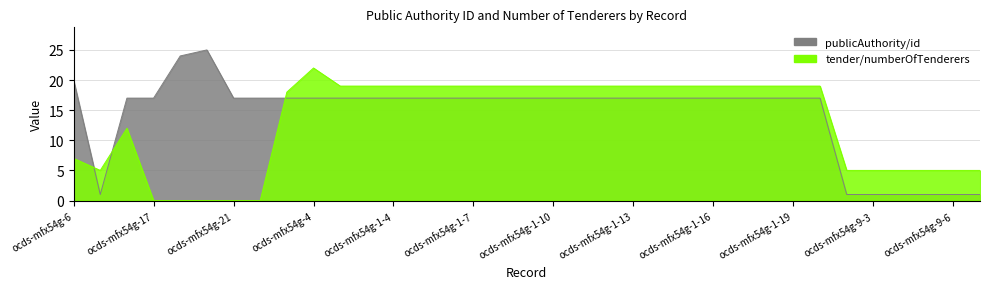

What is the maximum value for publicAuthority/id?

25